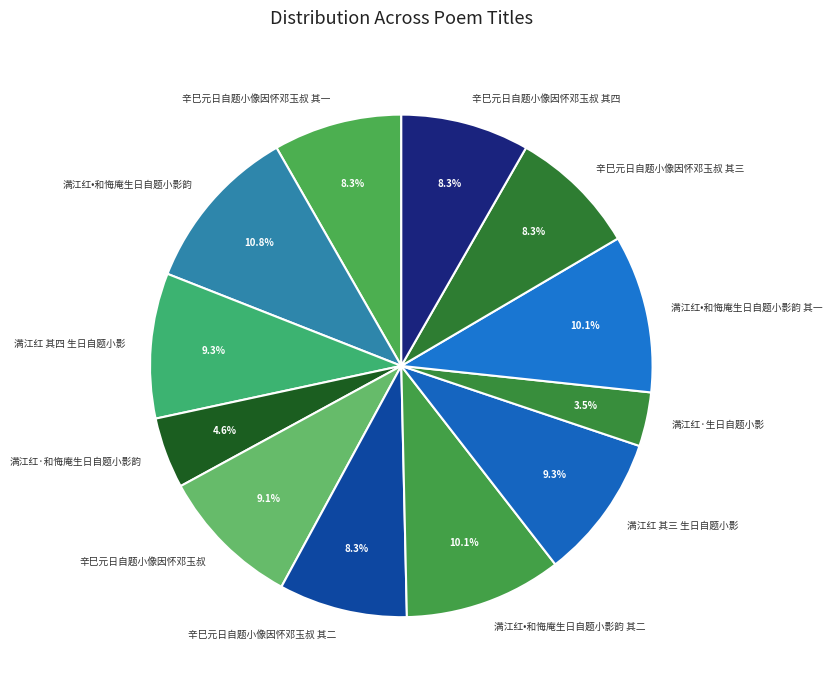

The 辛巳元日自题小像因怀邓玉叔 其一 slice represents 1% of the pie. True or false?

False